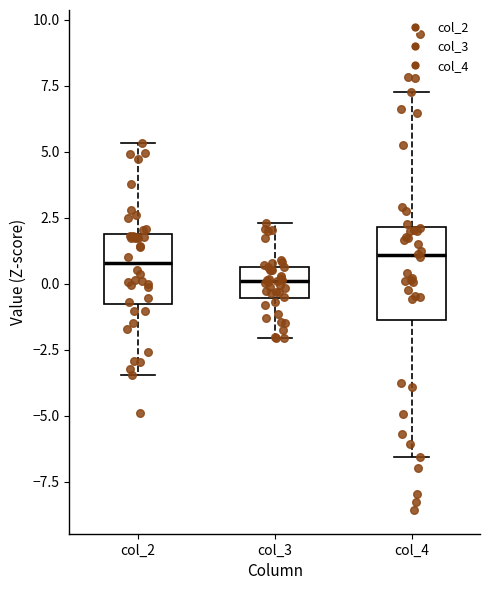

Reading left to right, transcribe this box plot: for each box, give where its median line is, the range the box spans, and where its two whiskers end, as read against the y-axis. The values are not printed on the chart, so give them approximately, as read against the axis.

col_2: median 1.0, box -1.0 to 2.0, whiskers -3.5 to 5.5
col_3: median 0.0, box -0.5 to 0.5, whiskers -2.0 to 2.5
col_4: median 1.0, box -1.5 to 2.0, whiskers -6.5 to 7.5